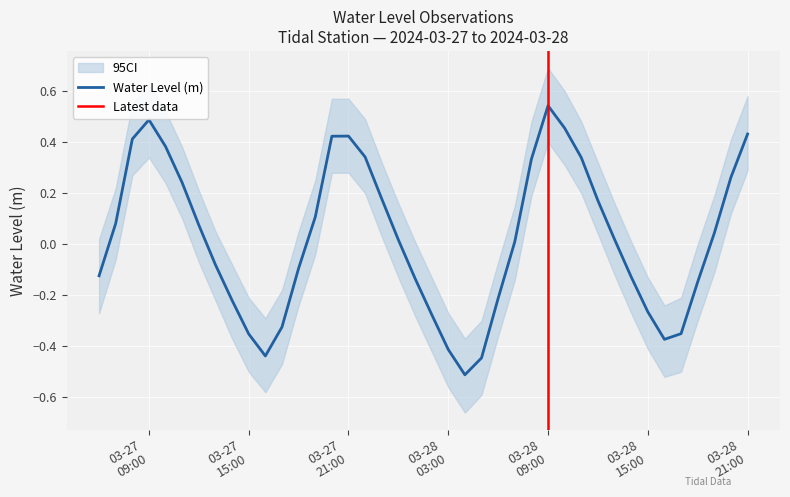

What is the difference between the maximum and minimum values?

1.1